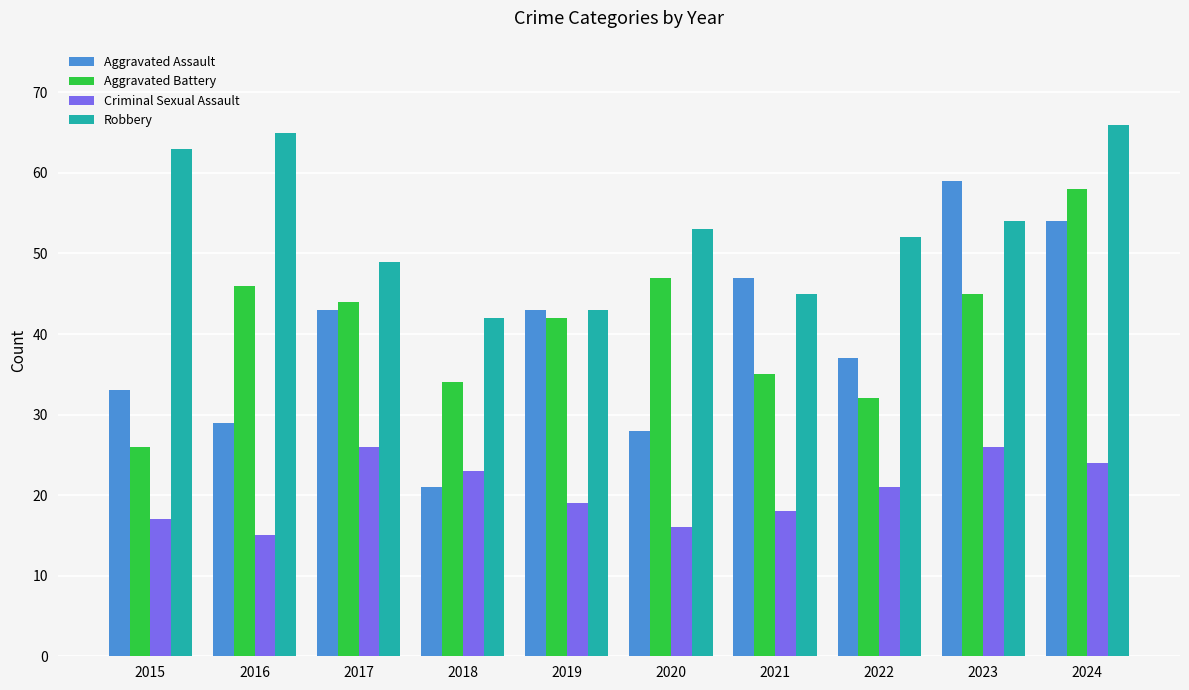

Where does the Criminal Sexual Assault series first go above 21?

2017